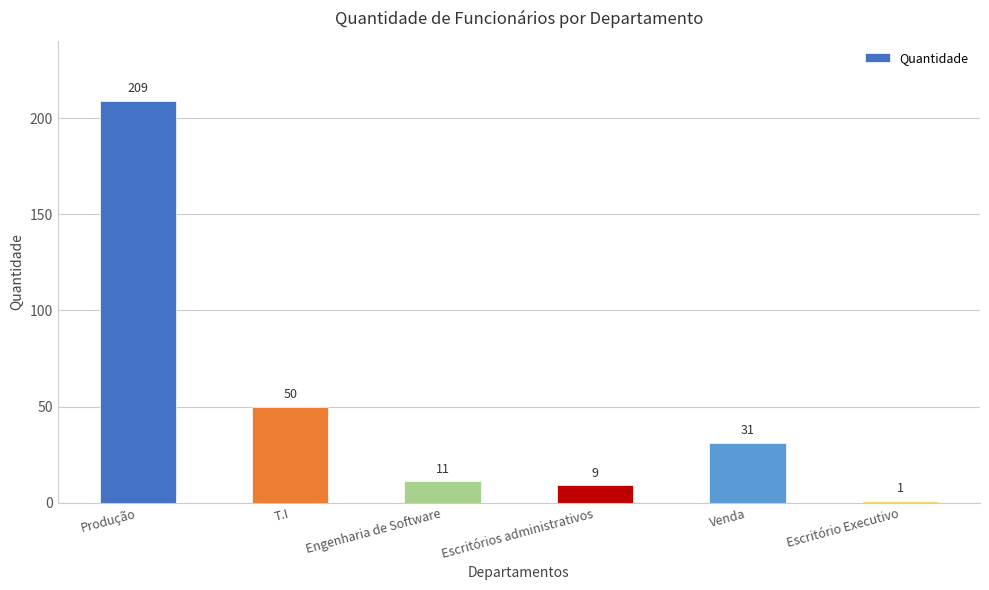

Reading left to right, transcribe all the data shown in this chart.

209	50	11	9	31	1